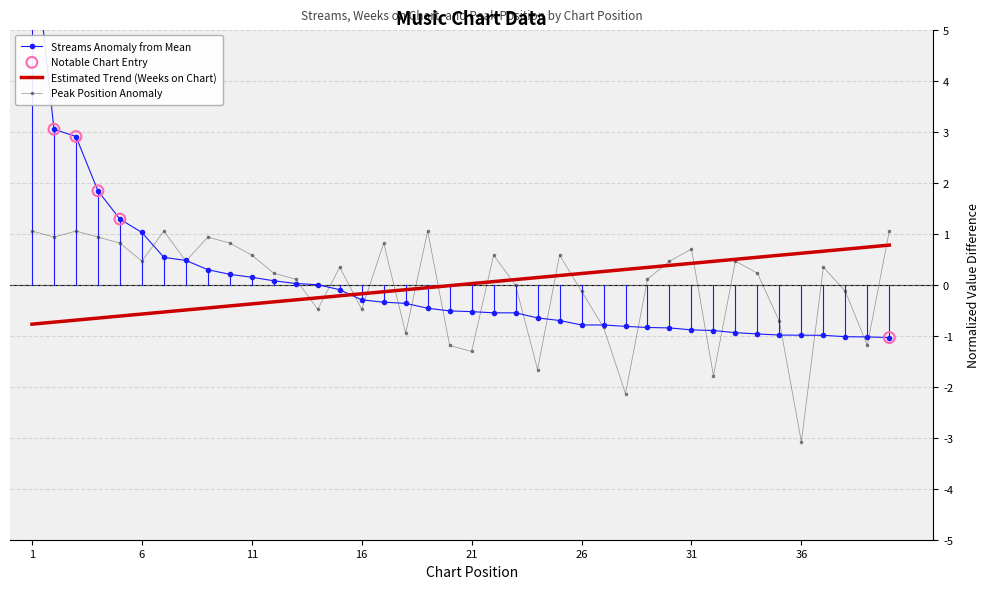

Which series has the largest total across all categories?

peak_position